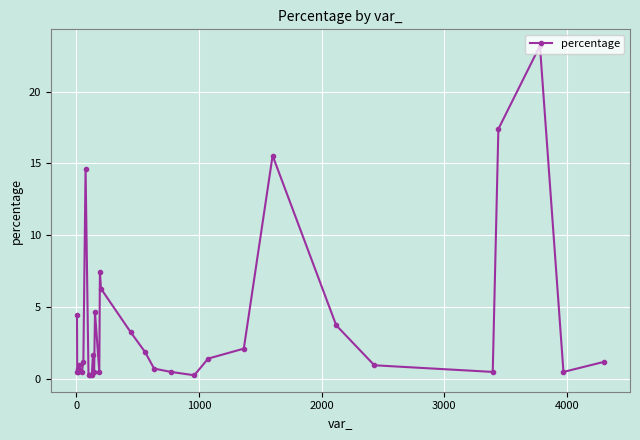

What is the sum of all values?

117.6